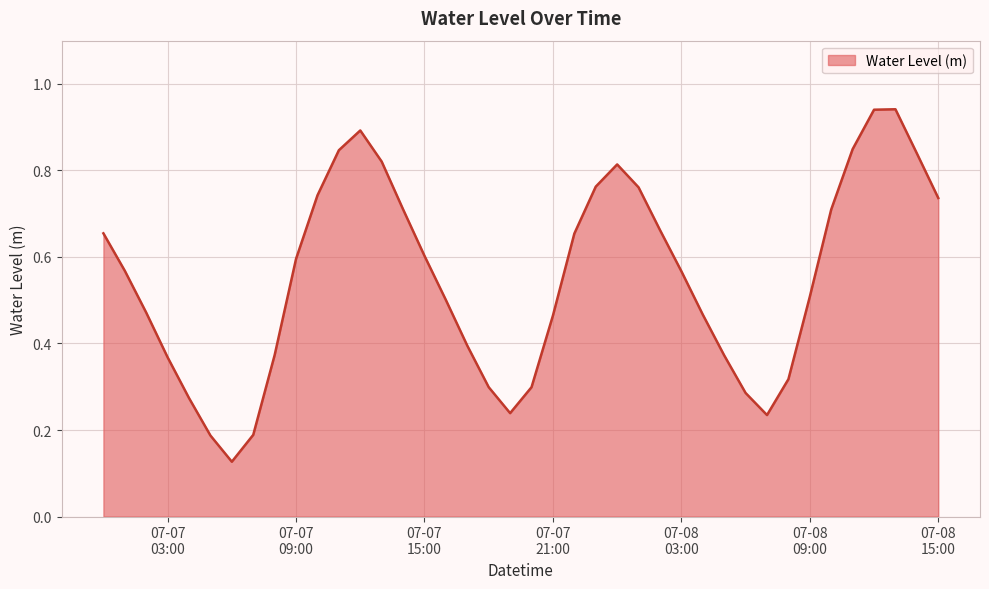

At which category does the data reach its first local peak?

2023-07-07 12:00:00